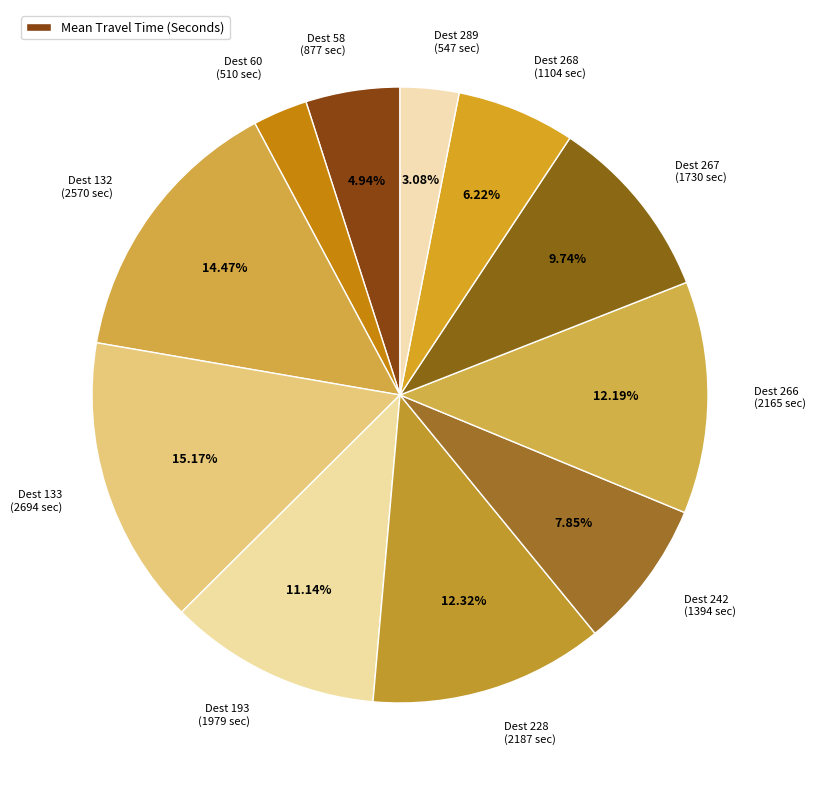

Is there a majority slice in this chart?

No